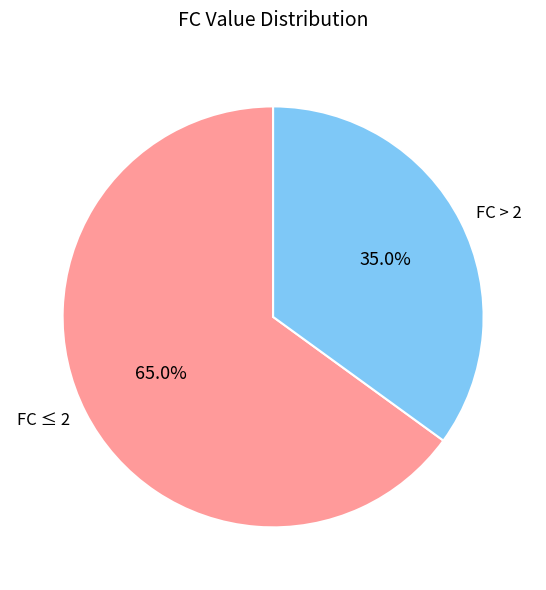

How much of the chart is everything except FC > 2?

65.0%